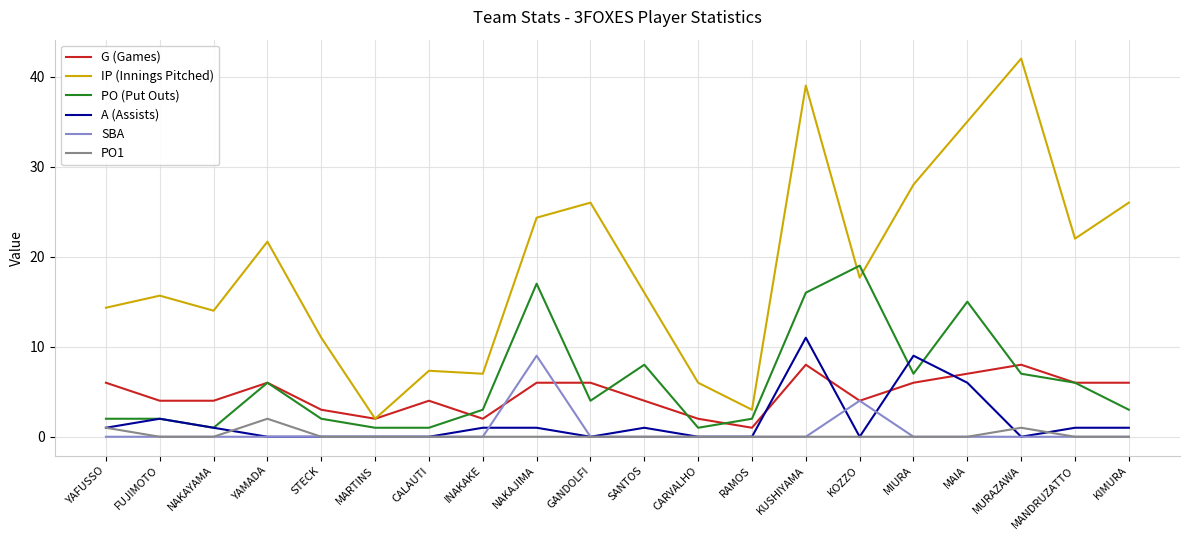

What is the difference between the highest and lowest values at RAMOS?

3.0